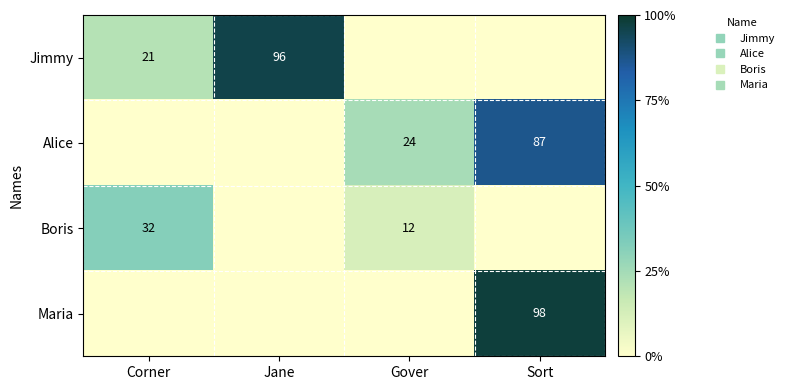

What is the difference between the second highest and minimum values in the Jimmy series?

21